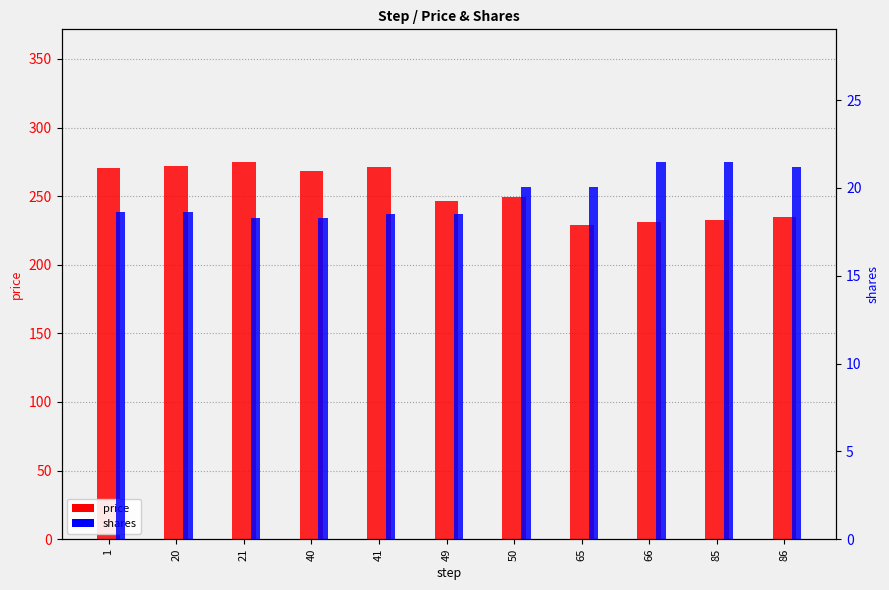

The value of shares at 1 is 18.6. True or false?

True